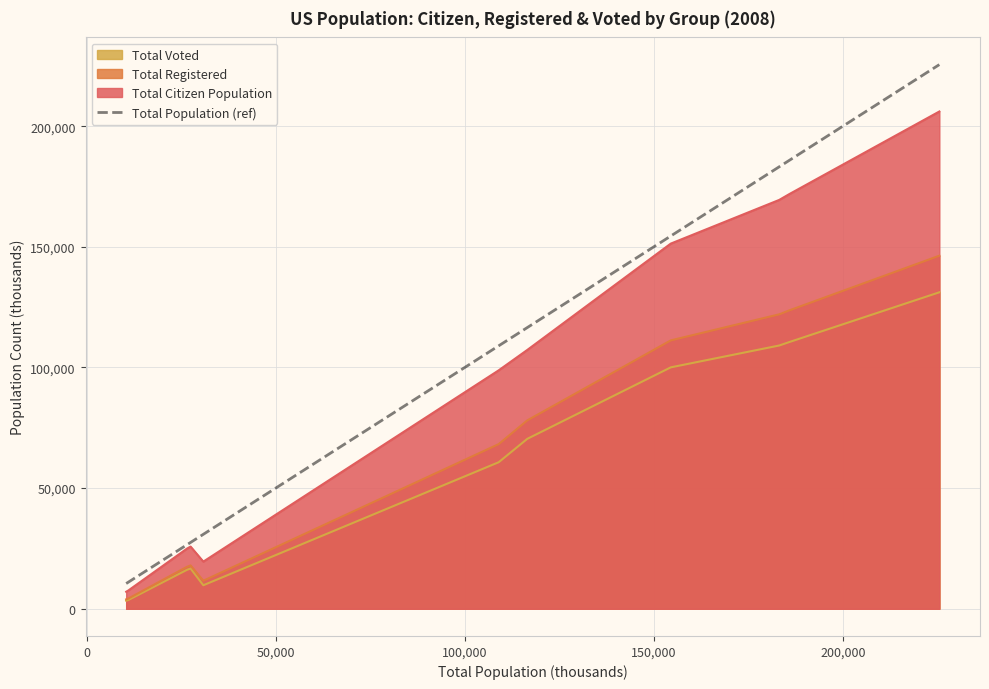

Reading right to left, transcribe all the data shown in this chart.

225499	185773	183169	154472	116525	108974	30852	27483	26528	11009	10455